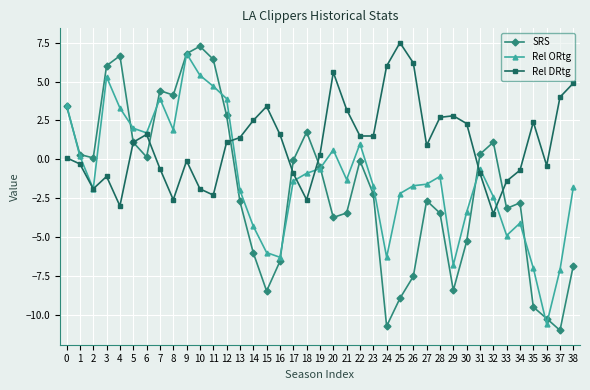

After their last crossing, which series has the higher values: Rel ORtg or Rel DRtg?

Rel DRtg